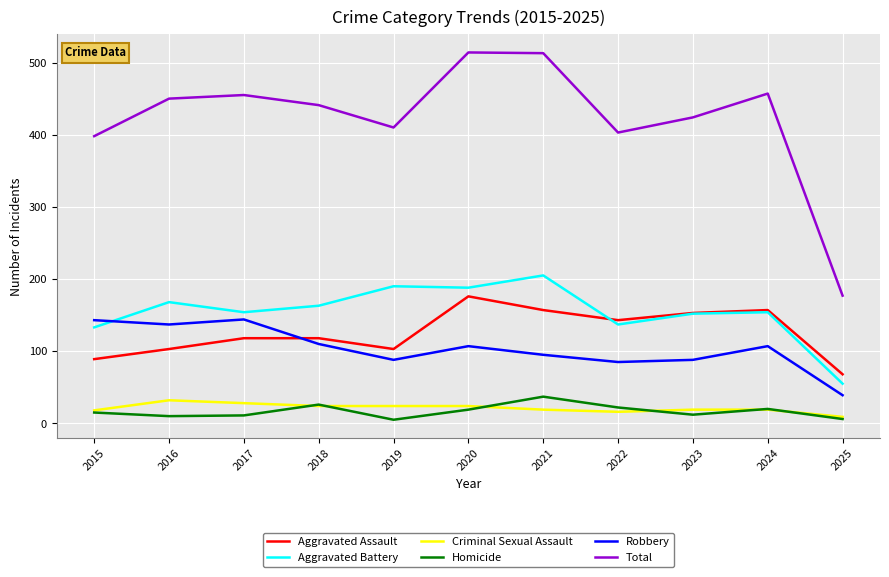

What is the maximum value shown in the chart?

514